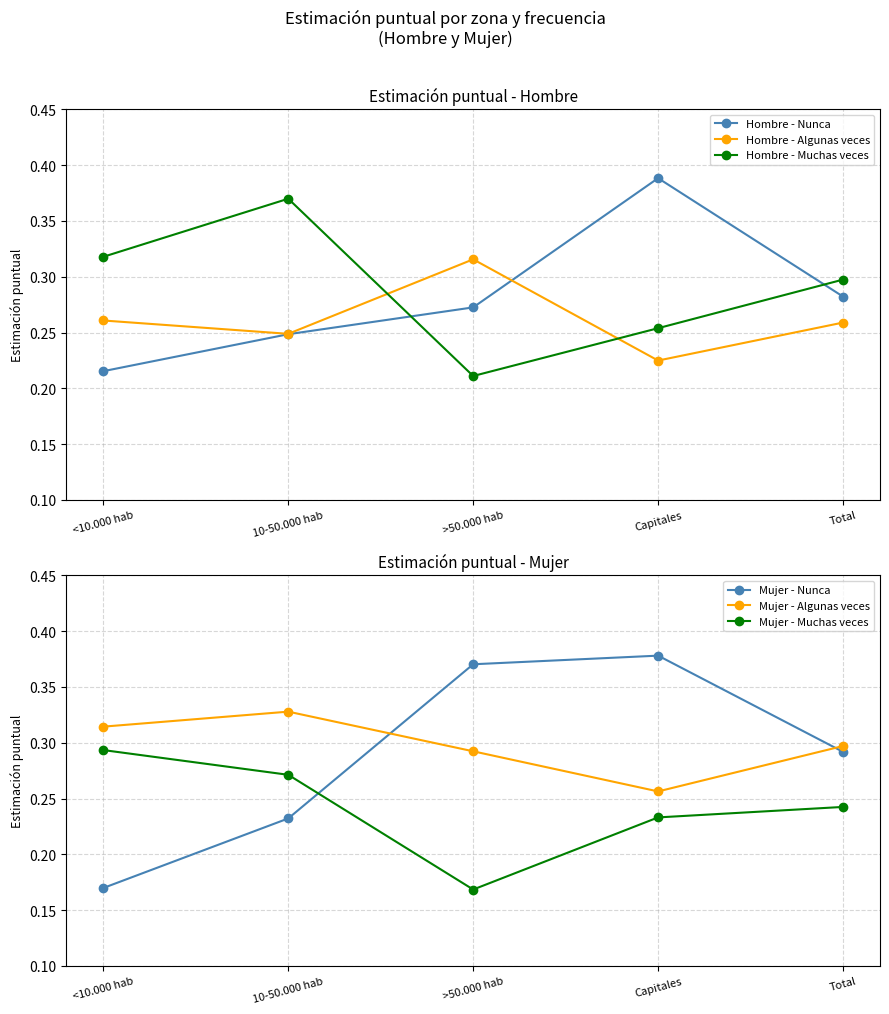

Is it true that Mujer - Muchas veces equals 0.3 at <10.000 hab?

True